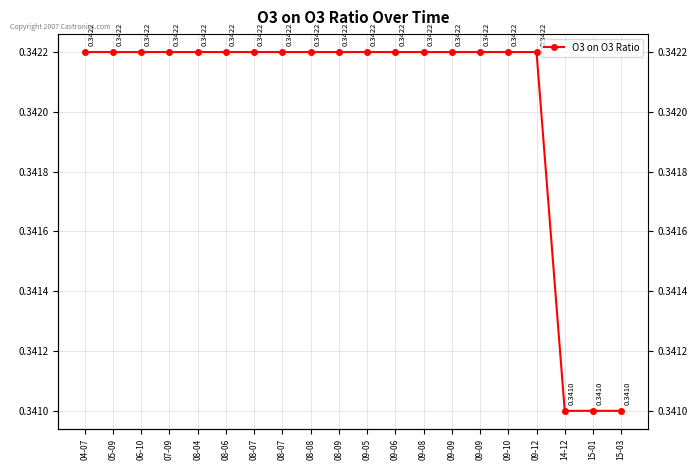

What is the label of the 6th point from the right?

09-09